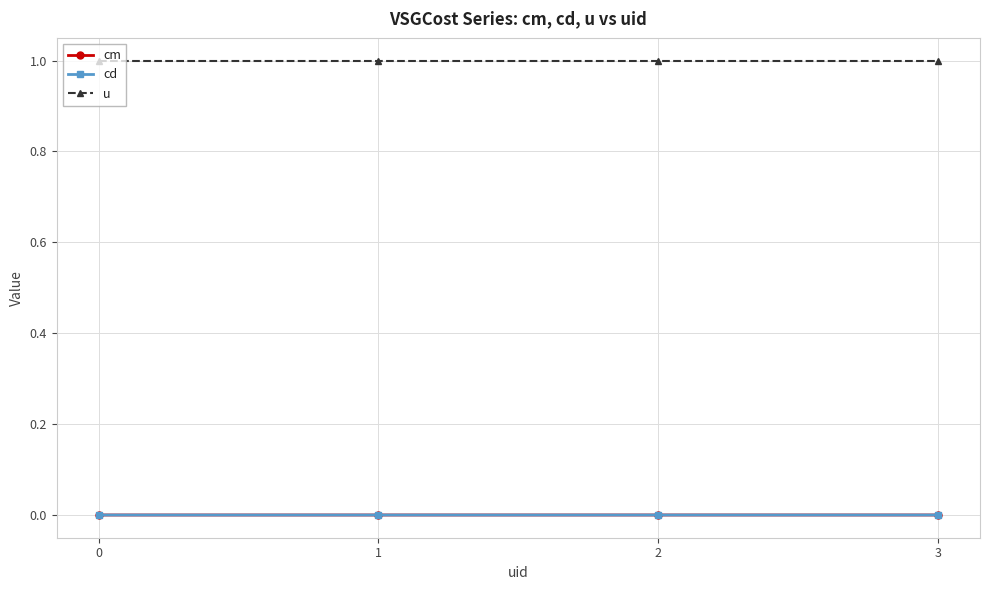

True or false: u and cd intersect in this chart.

False